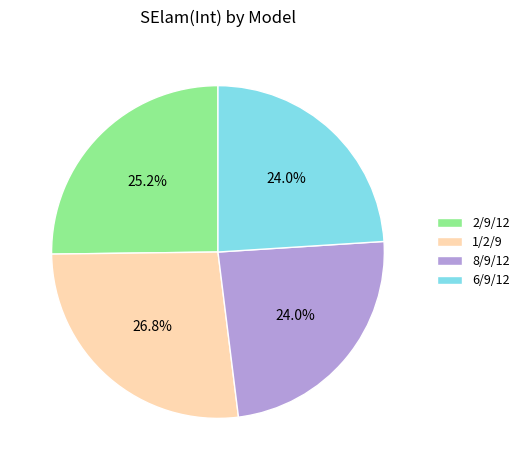

Is it true that 1/2/9 is 27% of the pie?

True